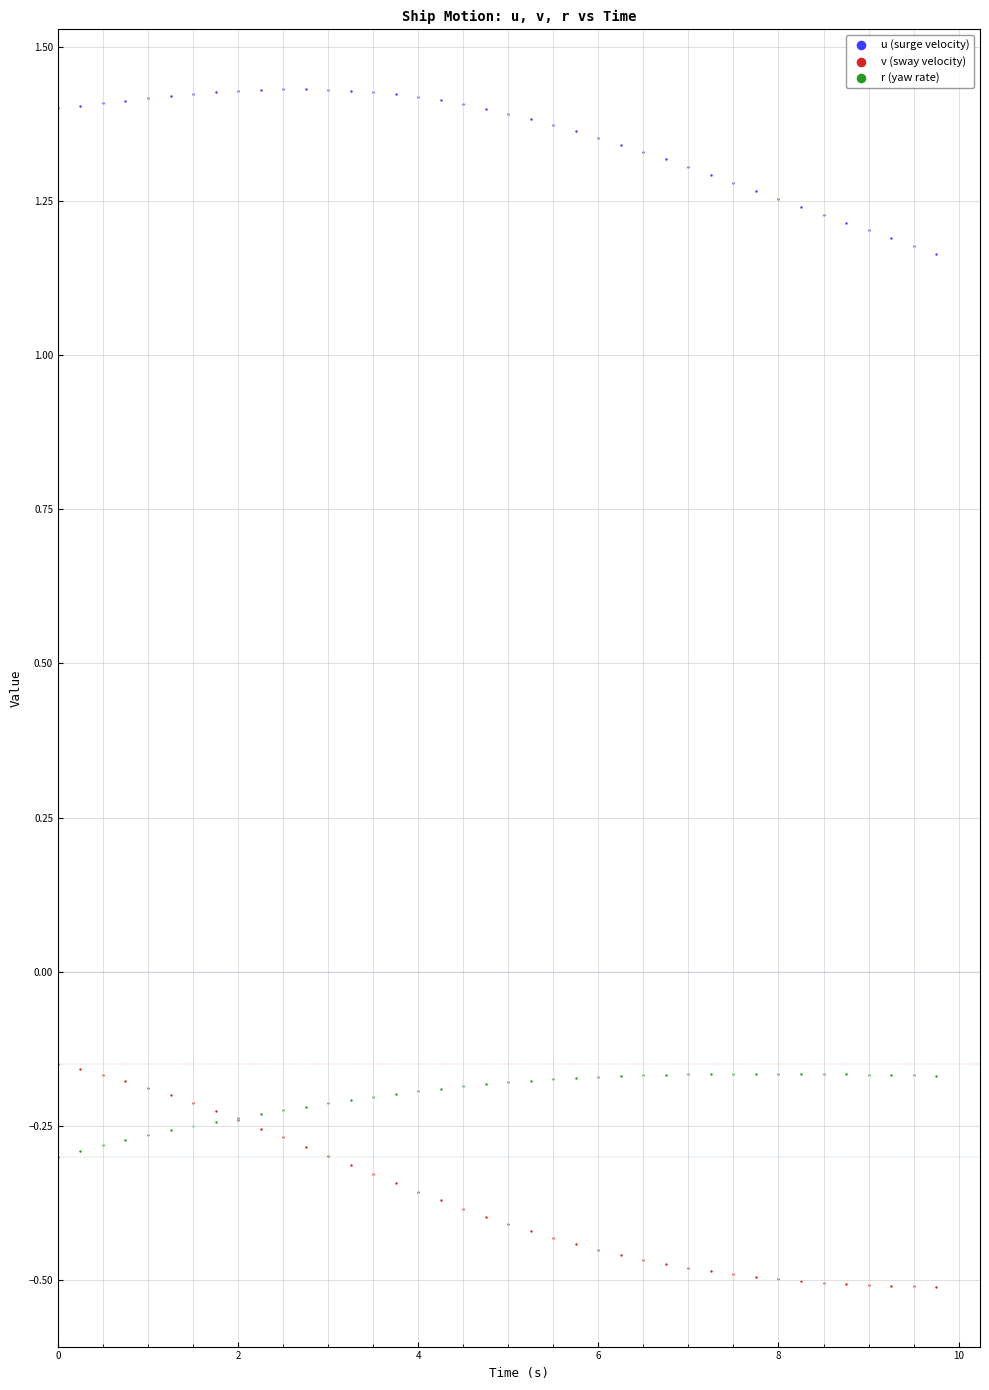

Which series has the largest Y range (max minus min)?

v (sway velocity)